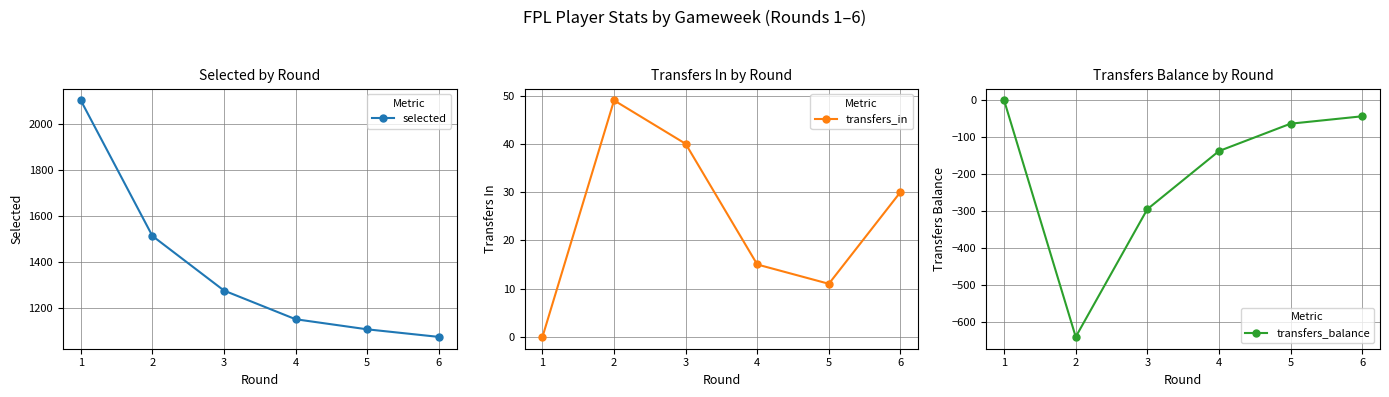

The selected series shows 1149 at 4. True or false?

True